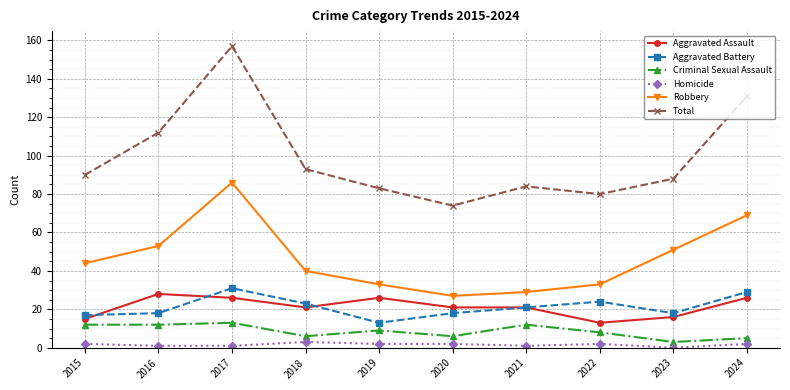

Which category has the highest value in the Total series?

2017